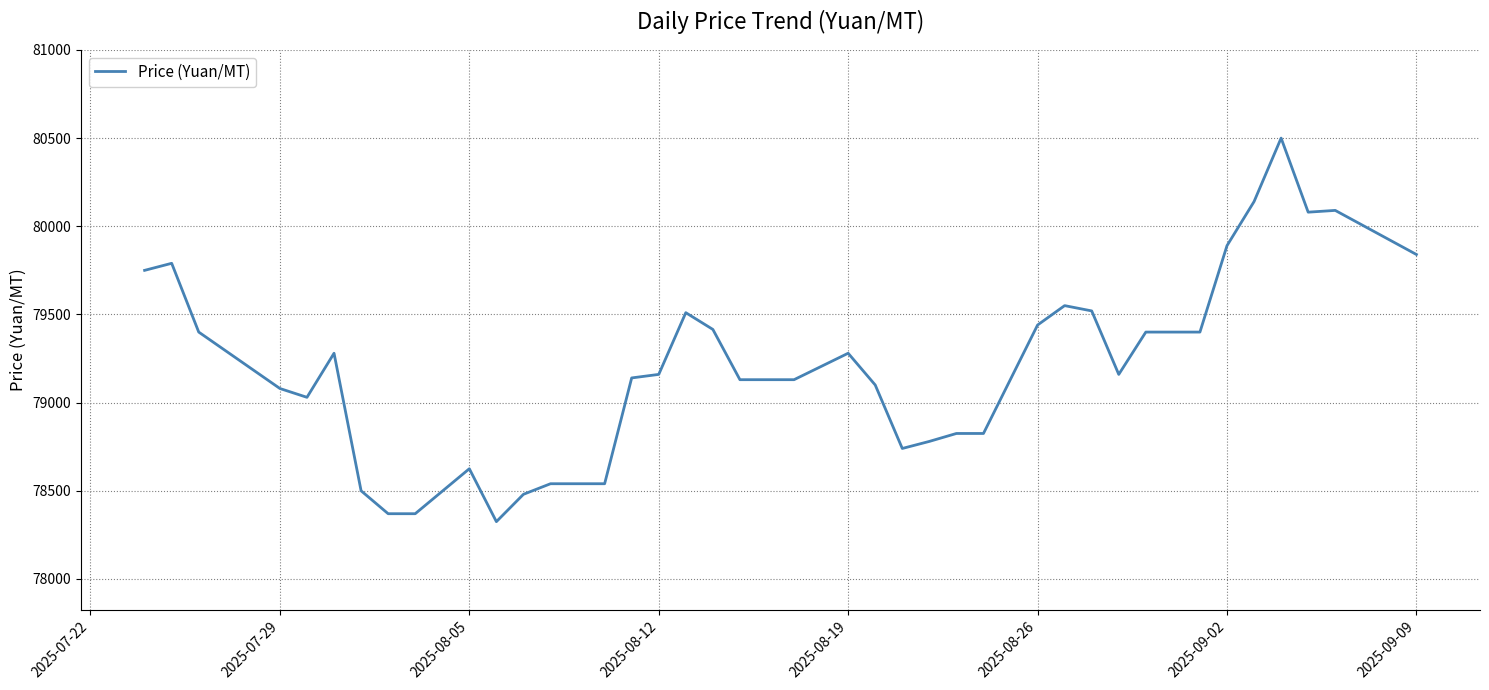

What is the difference between the maximum and minimum values?

2175